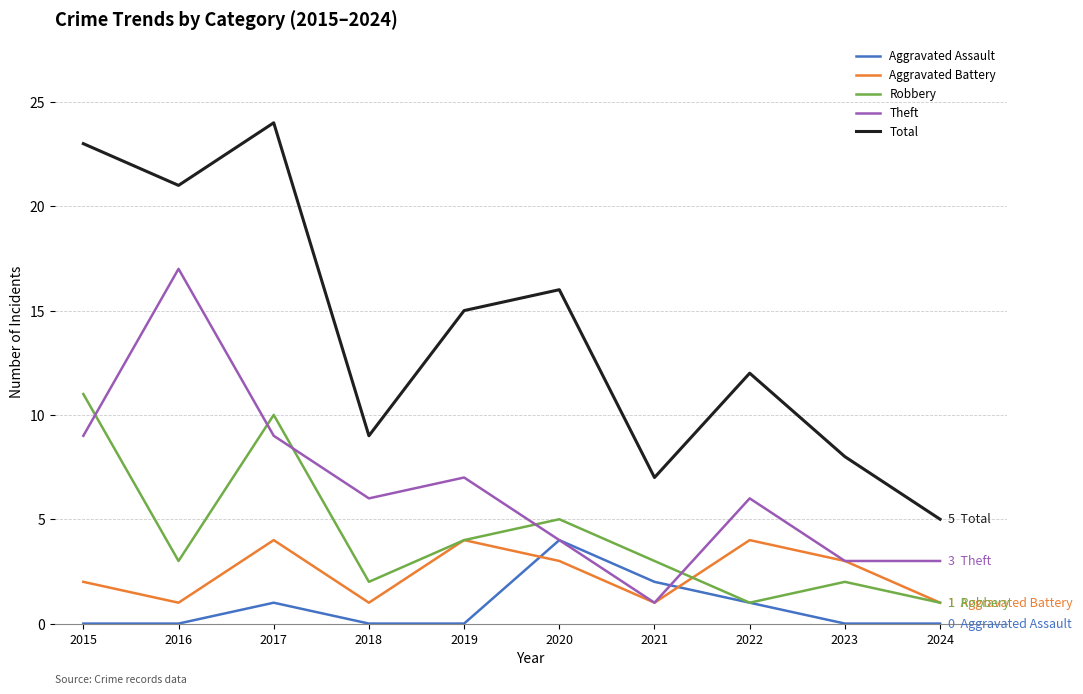

Reading left to right, transcribe all the data shown in this chart.

Aggravated Assault: 0	0	1	0	0	4	2	1	0	0
Aggravated Battery: 2	1	4	1	4	3	1	4	3	1
Robbery: 11	3	10	2	4	5	3	1	2	1
Theft: 9	17	9	6	7	4	1	6	3	3
Total: 23	21	24	9	15	16	7	12	8	5